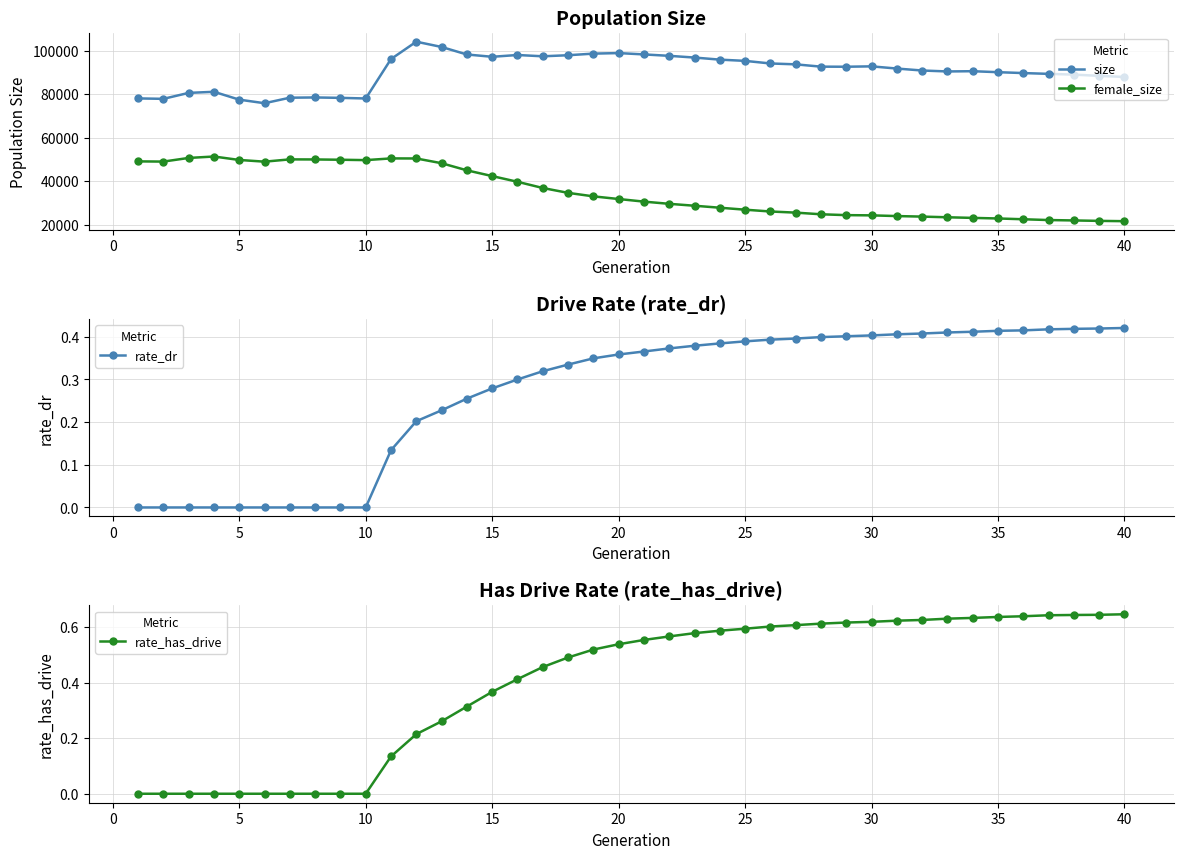

At how many categories does at least one series exceed 12575?

40